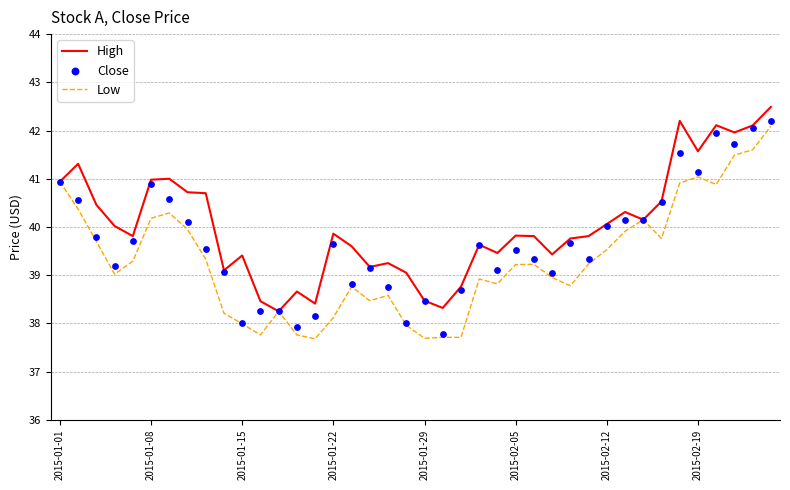

True or false: Low has a value of 60.9 at 2015-02-05.

False